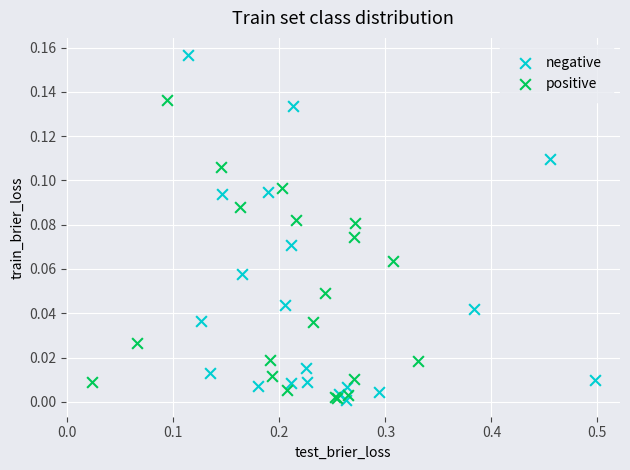

What are all the series names shown in the legend?

negative, positive